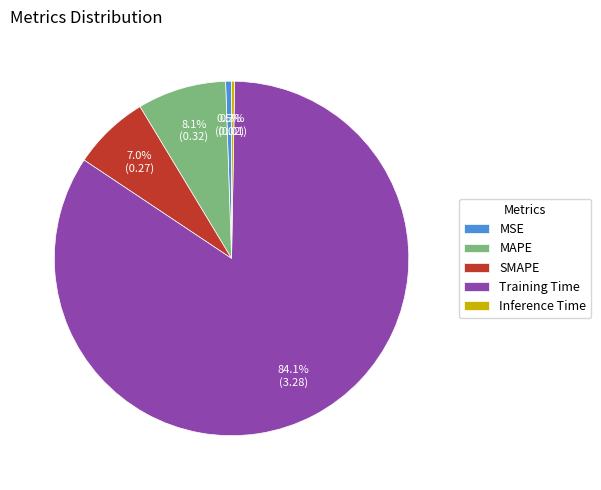

Count the number of slices in the pie.

5